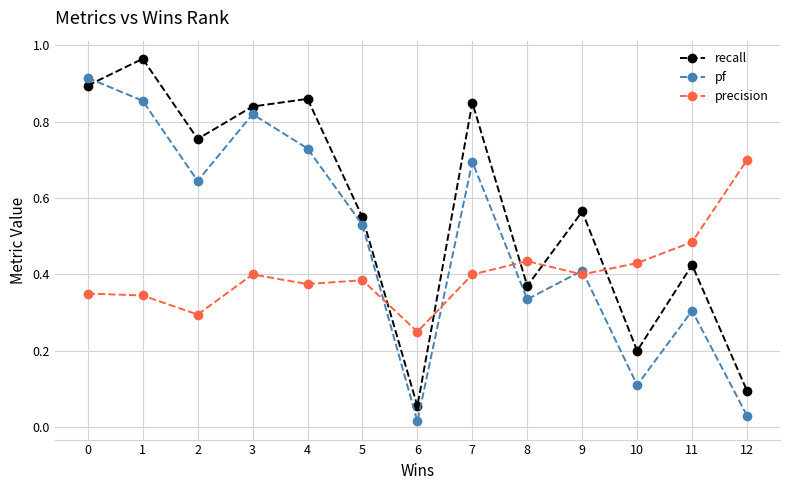

Where is precision nearest to the value 0?

6